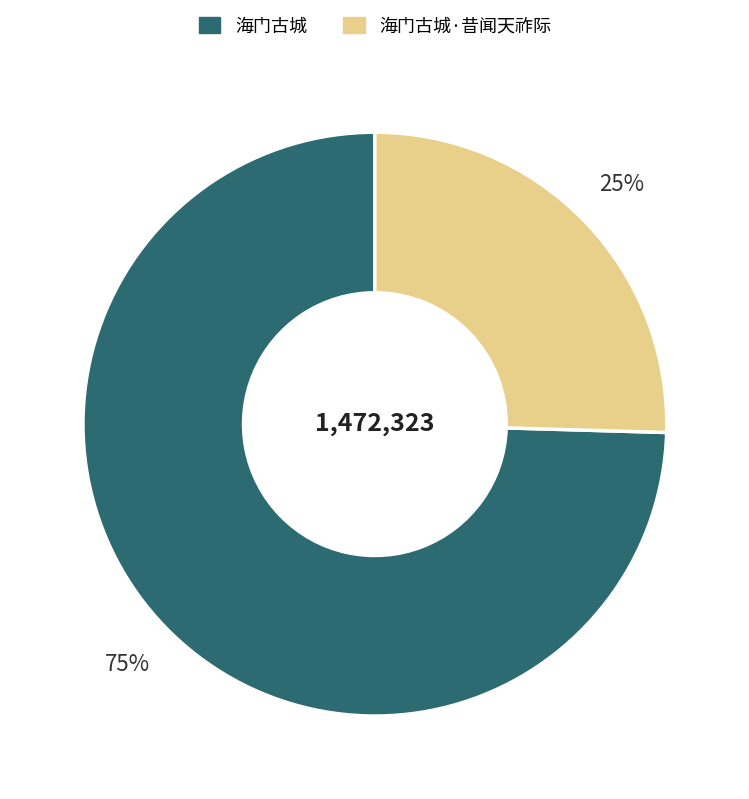

Is there any slice that represents more than half of the pie?

Yes